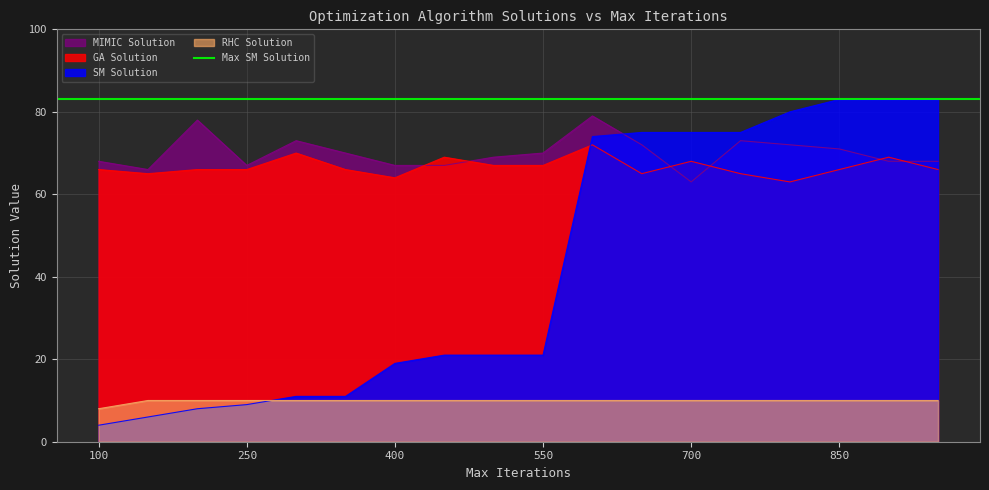

How many data points in RHC Solution are less than 10?

1